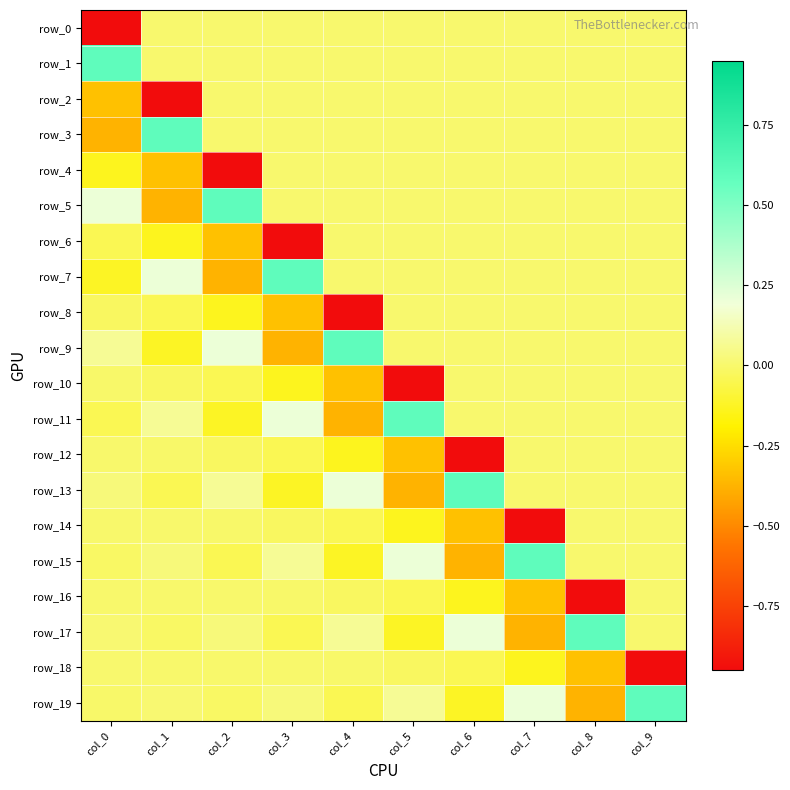

How many values in the row_18 series exceed 0?

1